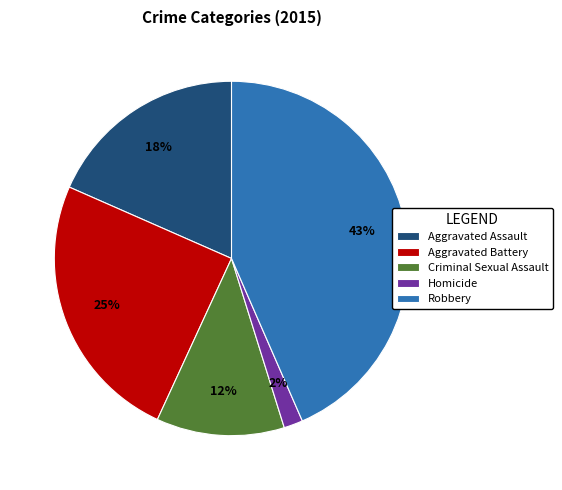

What is the ratio of the value at Robbery to the value at Aggravated Assault?

2.4